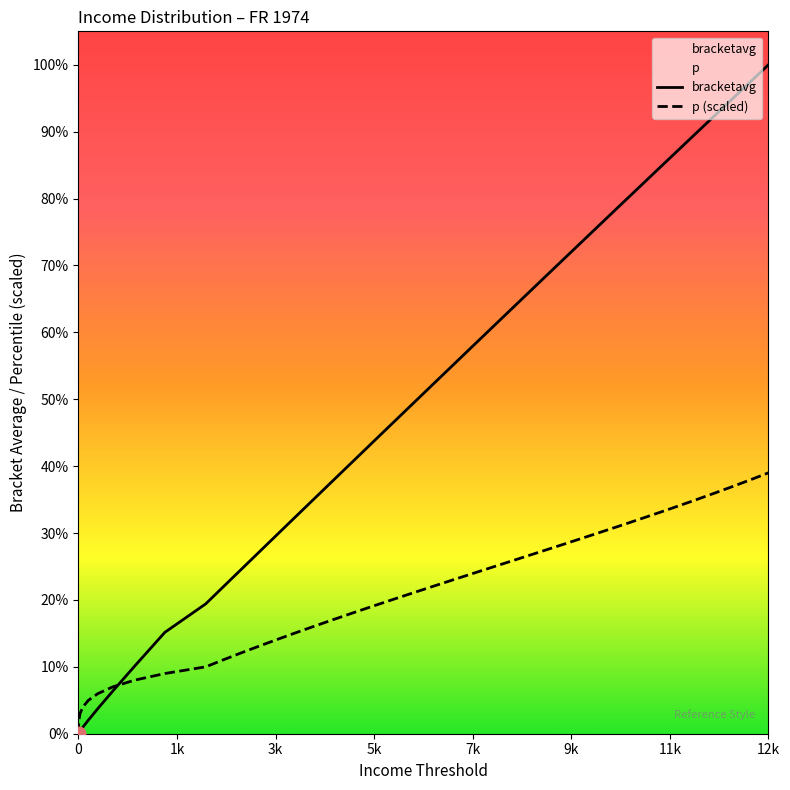

At how many categories does at least one series exceed 11275?

6